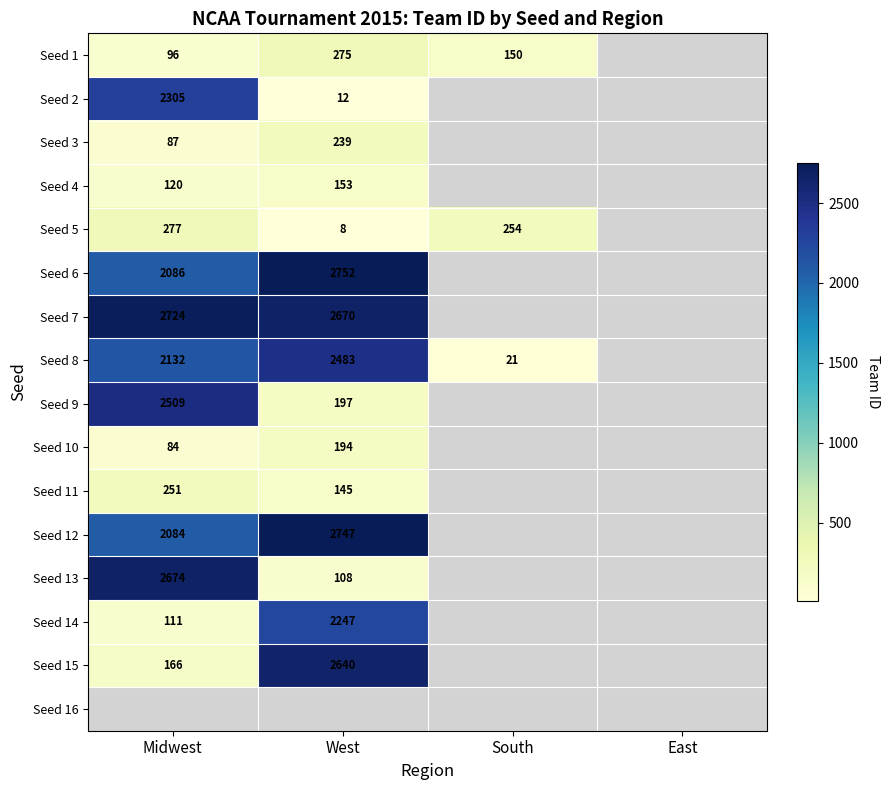

The Seed 15 series shows 166 at Midwest. True or false?

True